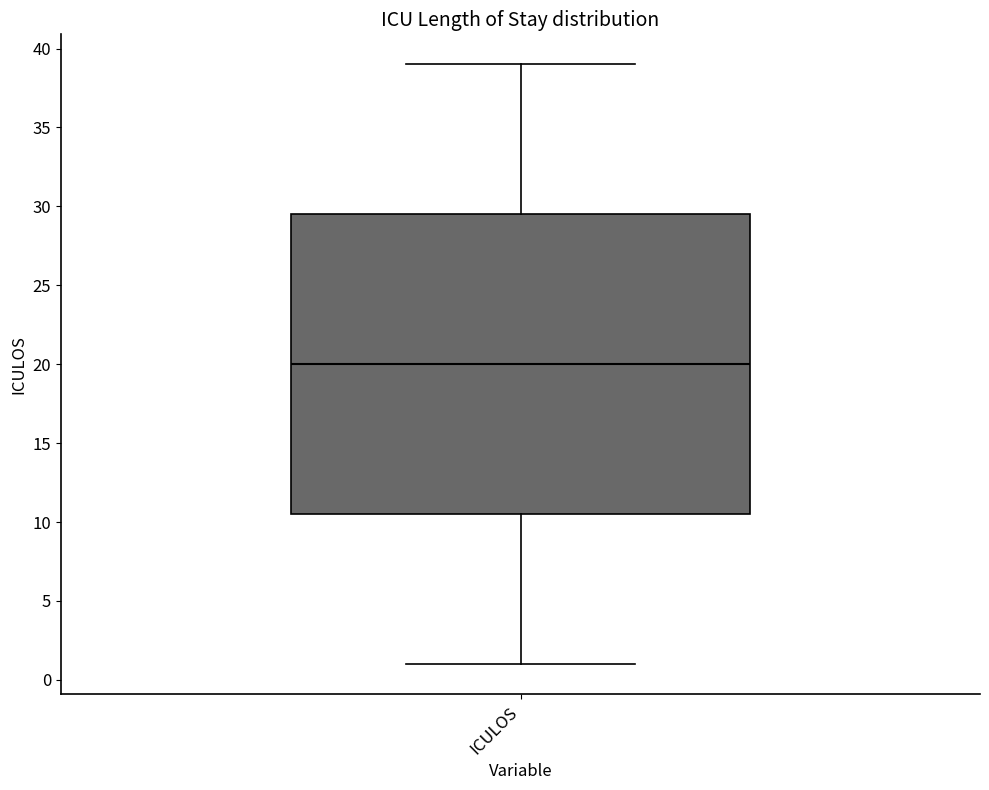

Read this box plot against the y-axis: the position of the median line, the range covered by the box, and the ends of both whiskers. The values are not printed on the chart, so give them approximately, as read against the axis.

median 20.0, box 10.5 to 29.5, whiskers 1.0 to 39.0